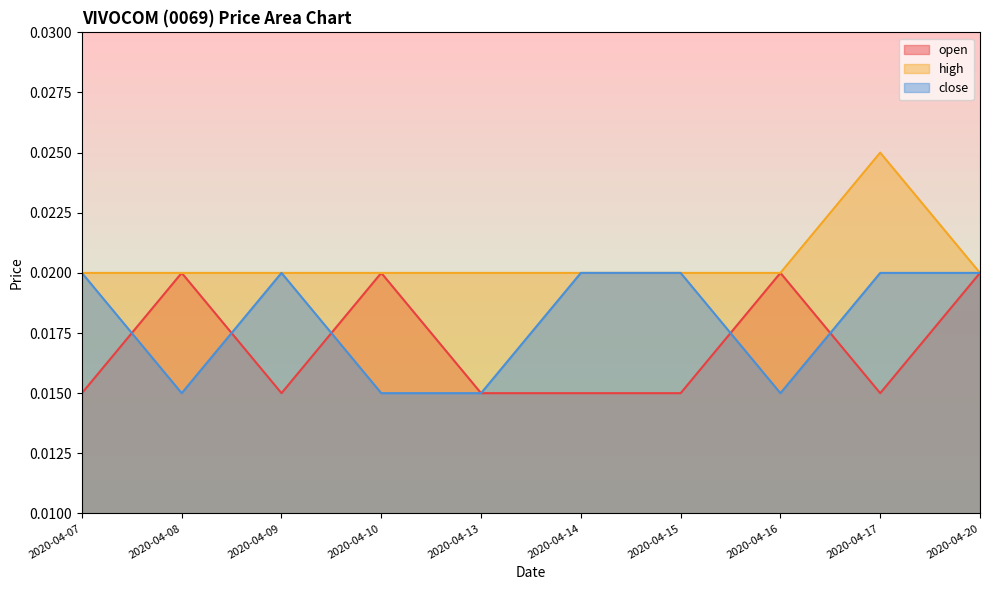

Count the number of data series in this chart.

3